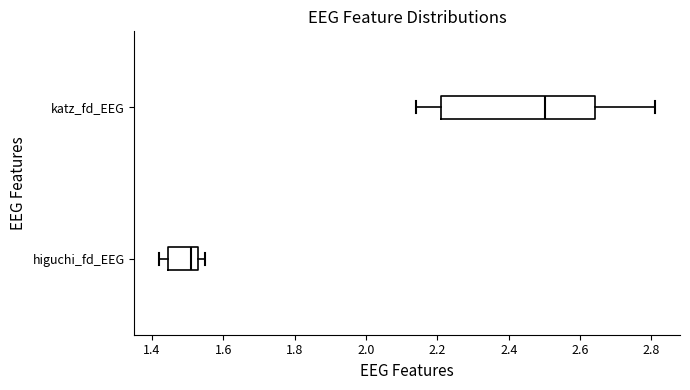

Which box is the widest, from its left edge to its right edge?

katz_fd_EEG